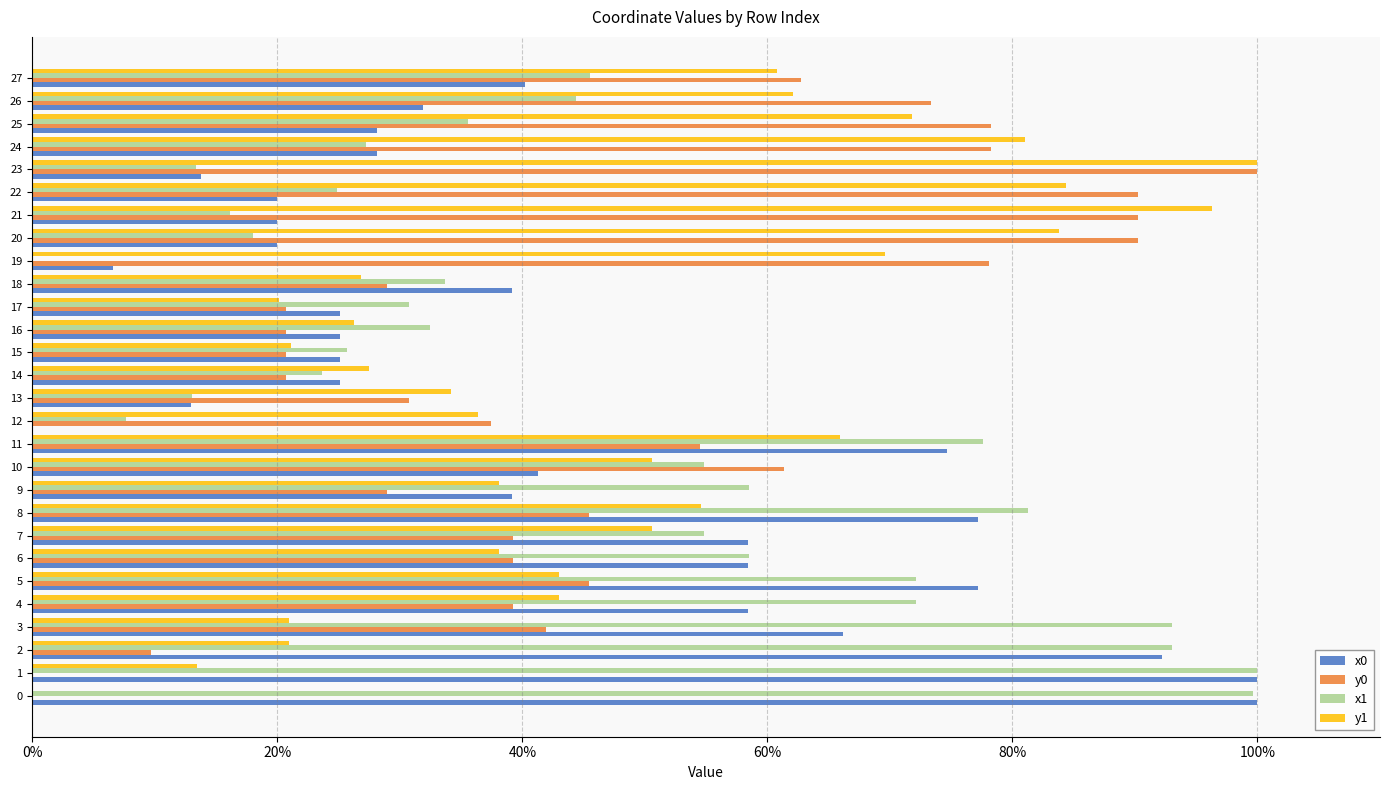

What is the spread (max minus min) of values at 22?

70.3